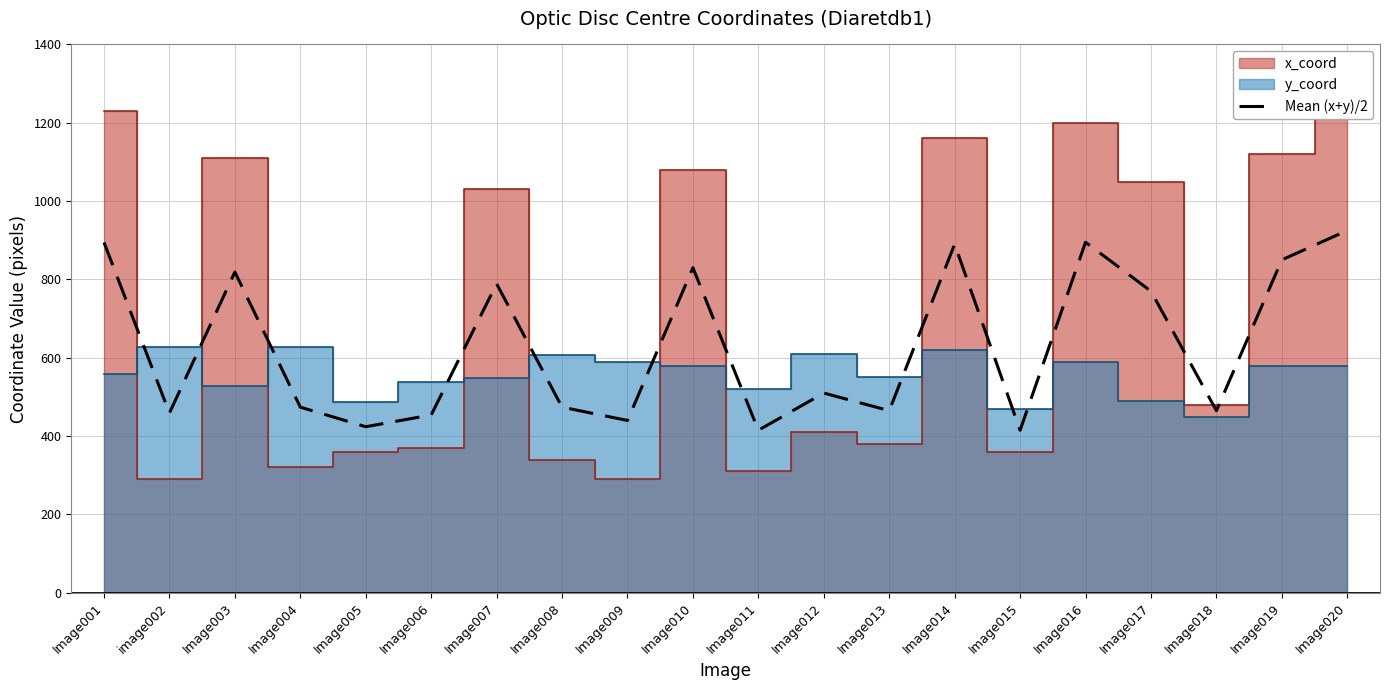

Which category has the highest value in the Mean (x+y)/2 series?

Image020